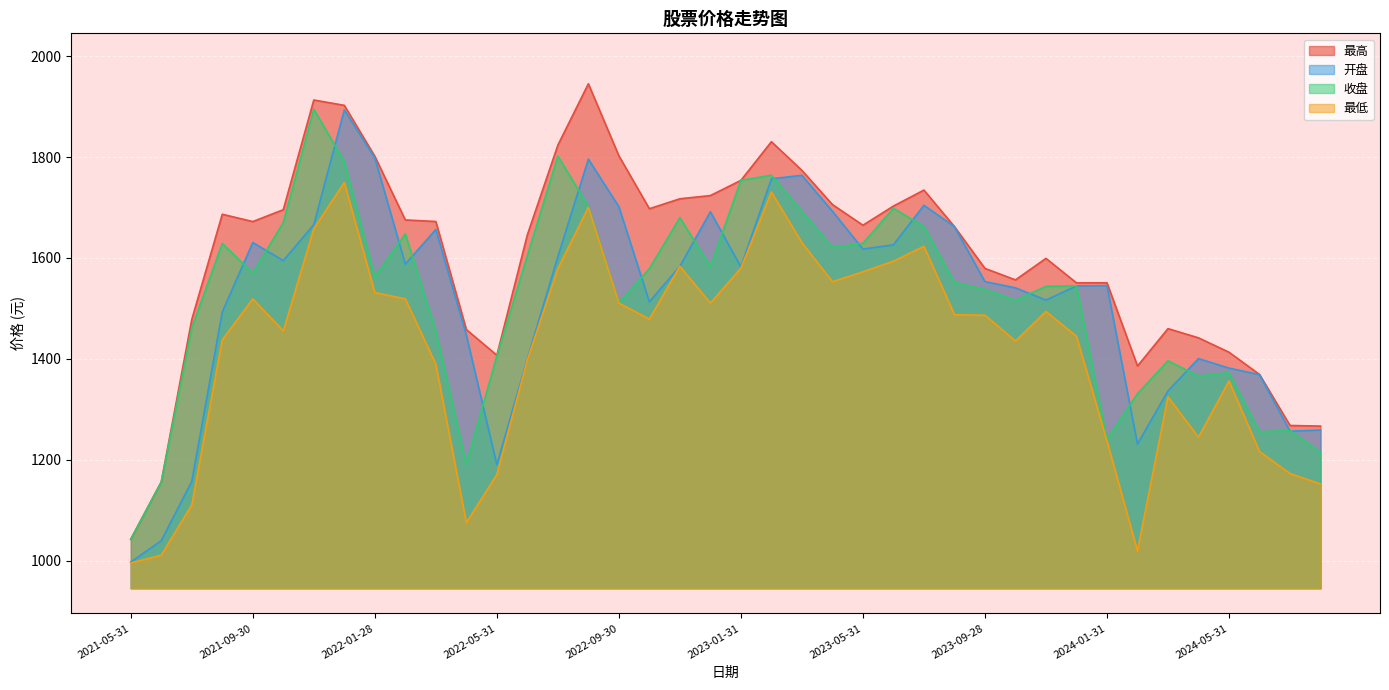

What is the difference between the 开盘 values at 2021-05-31 and 2021-08-31?

495.7